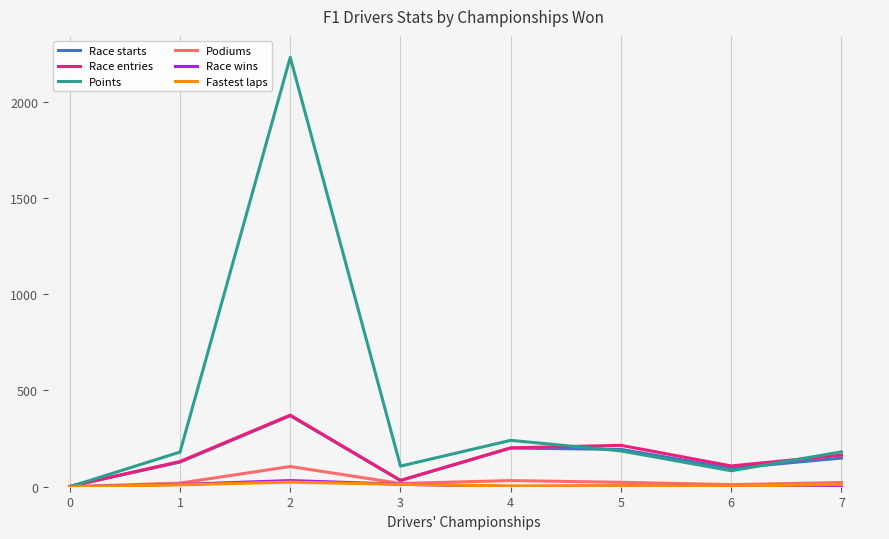

What is the greatest value displayed?

2231